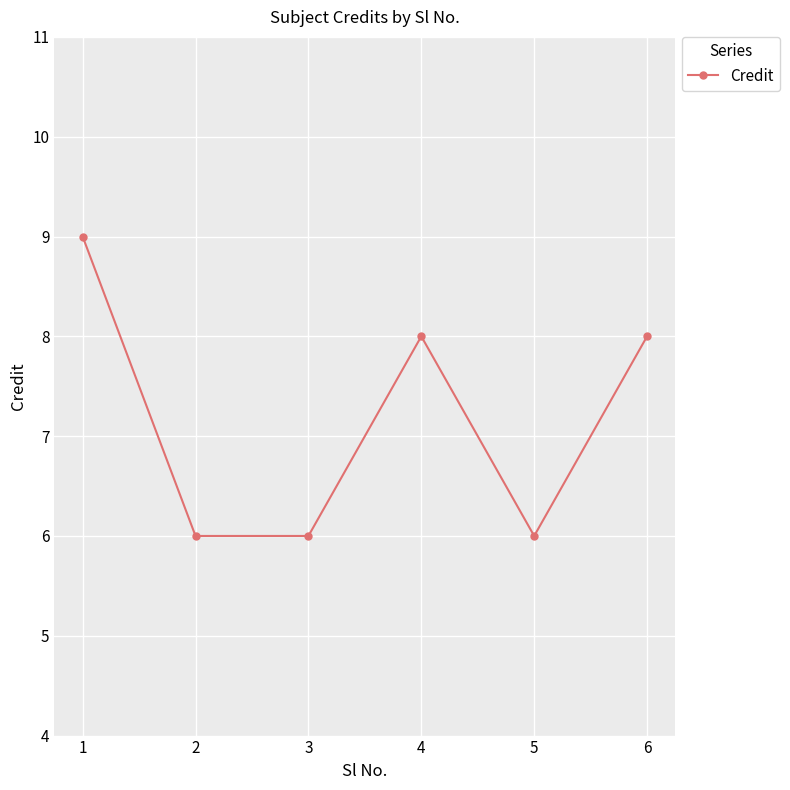

What is the sum of all values?

43